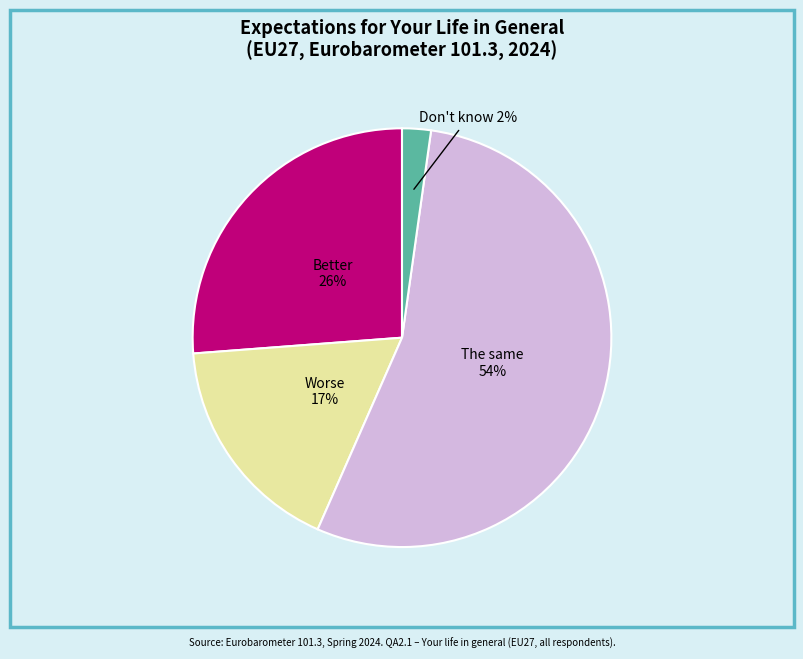

Is there any slice that represents more than half of the pie?

Yes